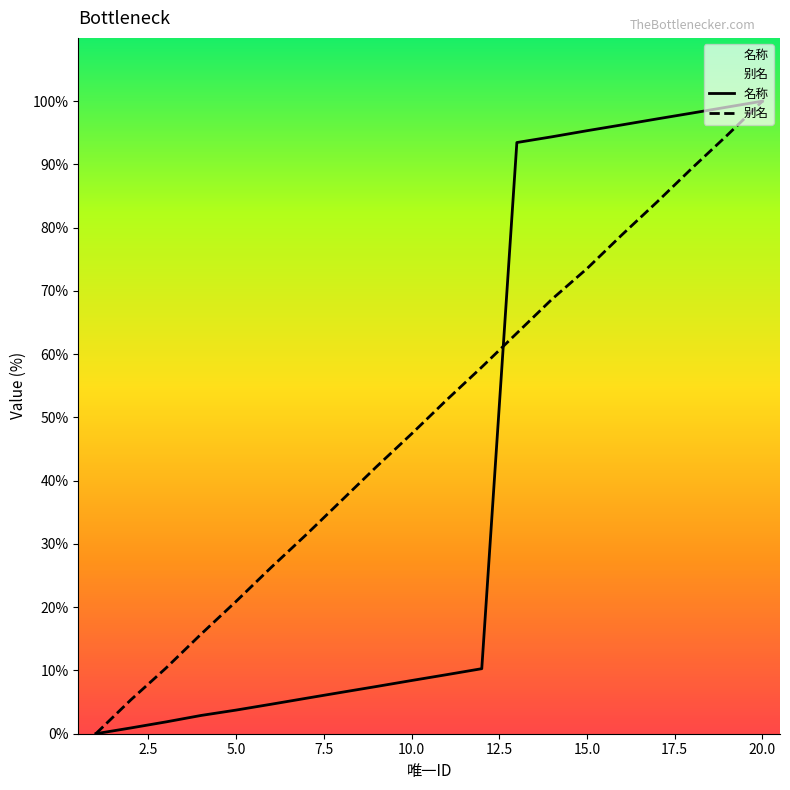

What is the sum of all 别名 values?

1000.0